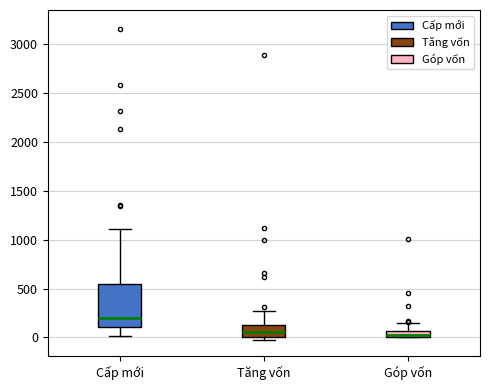

Where is the lower edge of the box for Cấp mới on the y-axis? The values are not printed on the chart, so give them approximately, as read against the axis.

100